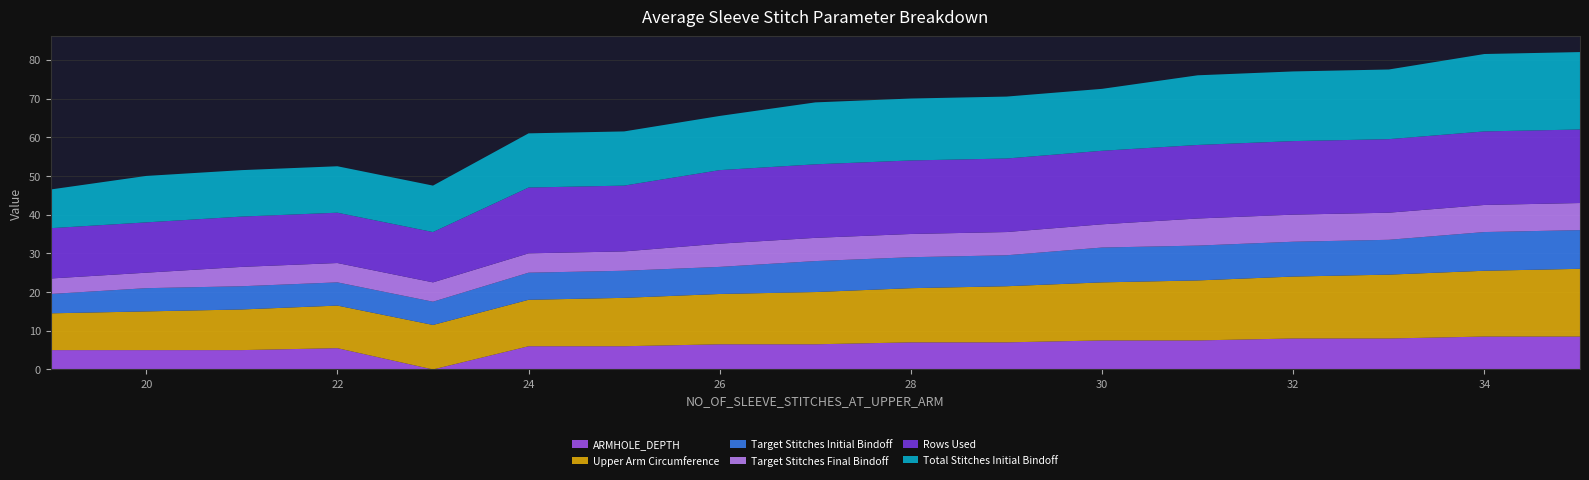

Reading left to right, list all the values displayed in this chart.

ARMHOLE_DEPTH: 5.0	5.0	5.0	5.5	0.0	6.0	6.0	6.5	6.5	7.0	7.0	7.5	7.5	8.0	8.0	8.5	8.5
Upper Arm Circumference: 9.5	10.0	10.5	11.0	11.5	12.0	12.5	13.0	13.5	14.0	14.5	15.0	15.5	16.0	16.5	17.0	17.5
Target Stitches Initial Bindoff: 5.0	6.0	6.0	6.0	6.0	7.0	7.0	7.0	8.0	8.0	8.0	9.0	9.0	9.0	9.0	10.0	10.0
Target Stitches Final Bindoff: 4.0	4.0	5.0	5.0	5.0	5.0	5.0	6.0	6.0	6.0	6.0	6.0	7.0	7.0	7.0	7.0	7.0
Rows Used: 13.0	13.0	13.0	13.0	13.0	17.0	17.0	19.0	19.0	19.0	19.0	19.0	19.0	19.0	19.0	19.0	19.0
Total Stitches Initial Bindoff: 10.0	12.0	12.0	12.0	12.0	14.0	14.0	14.0	16.0	16.0	16.0	16.0	18.0	18.0	18.0	20.0	20.0